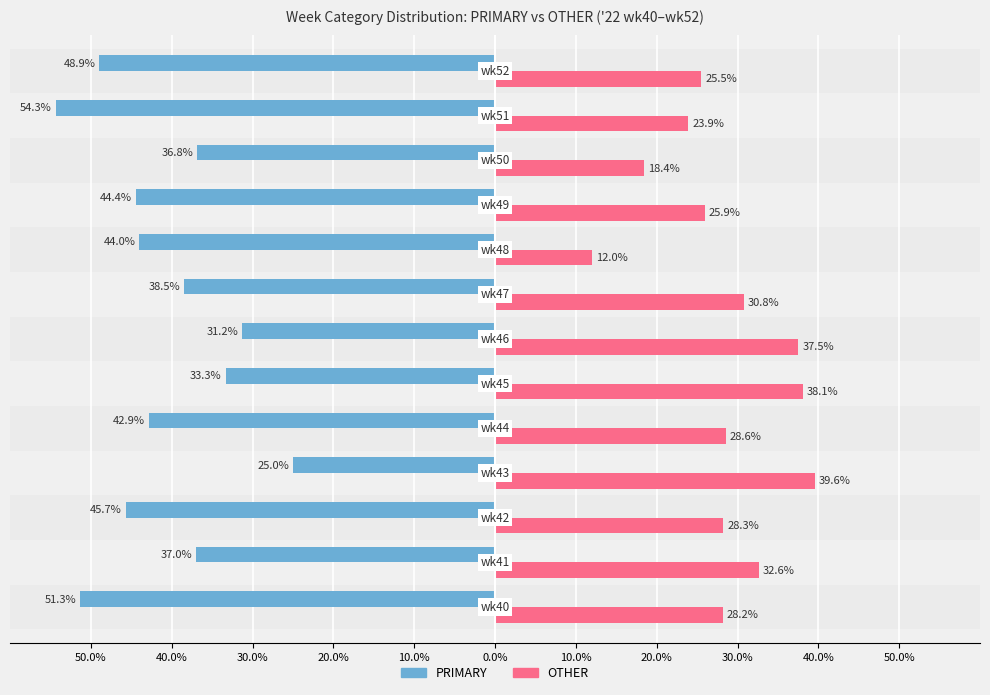

What are all the series names shown in the legend?

PRIMARY, OTHER